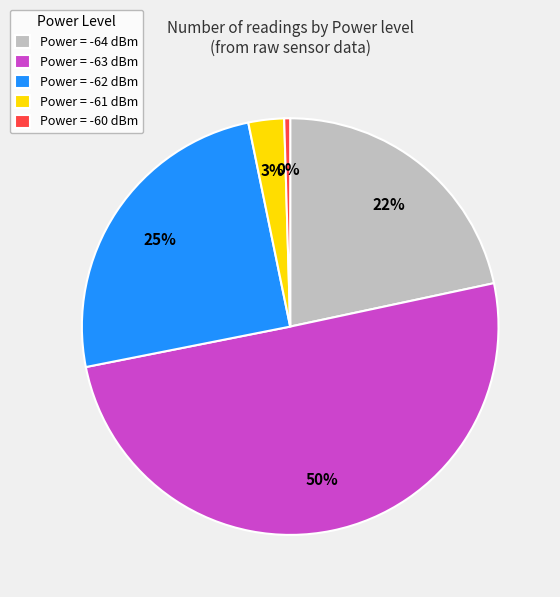

To the nearest percent, what is the average slice percentage?

20%